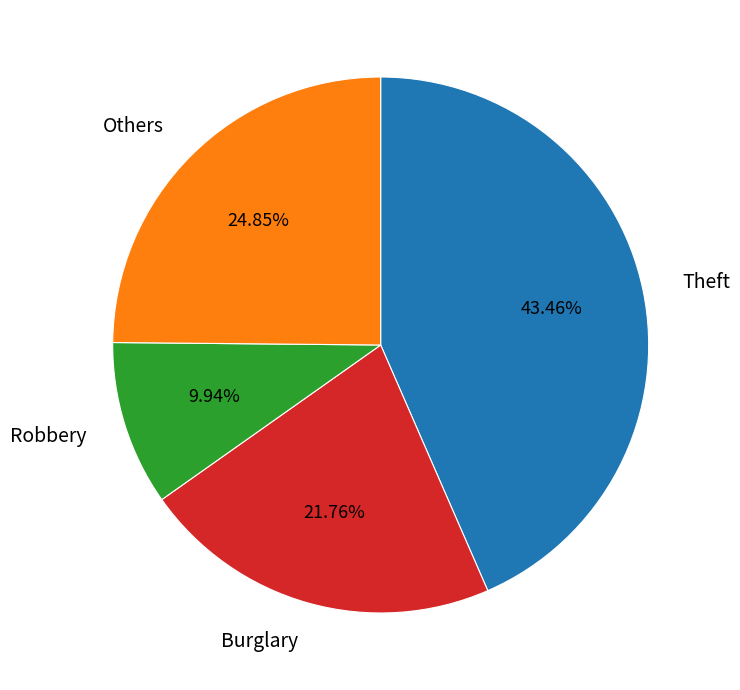

How many segments does this pie chart have?

4